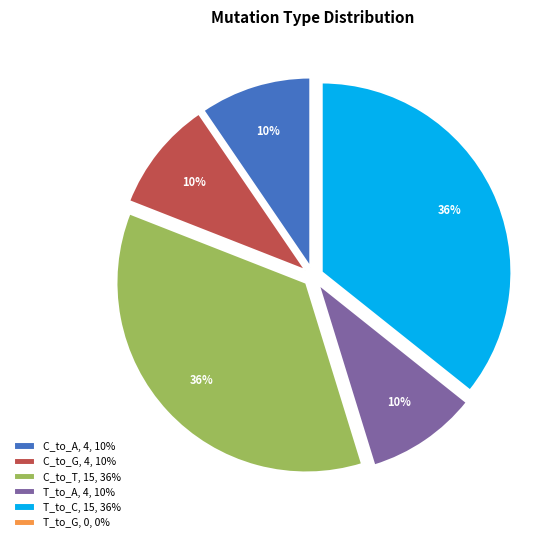

To the nearest percent, what is the combined percentage of C_to_T and T_to_A?

45%